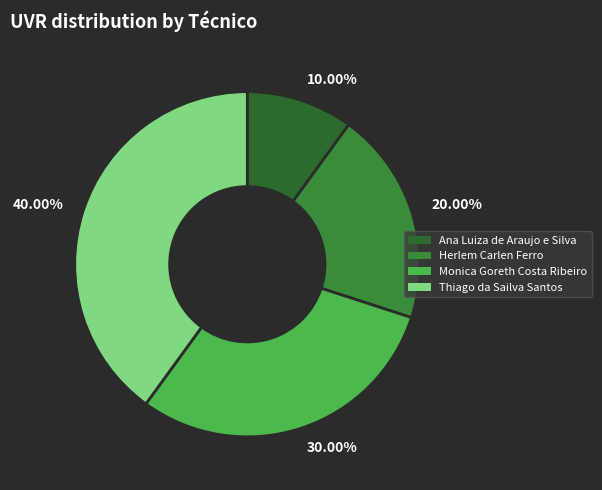

How much of the chart is everything except Ana Luiza de Araujo e Silva?

90.0%